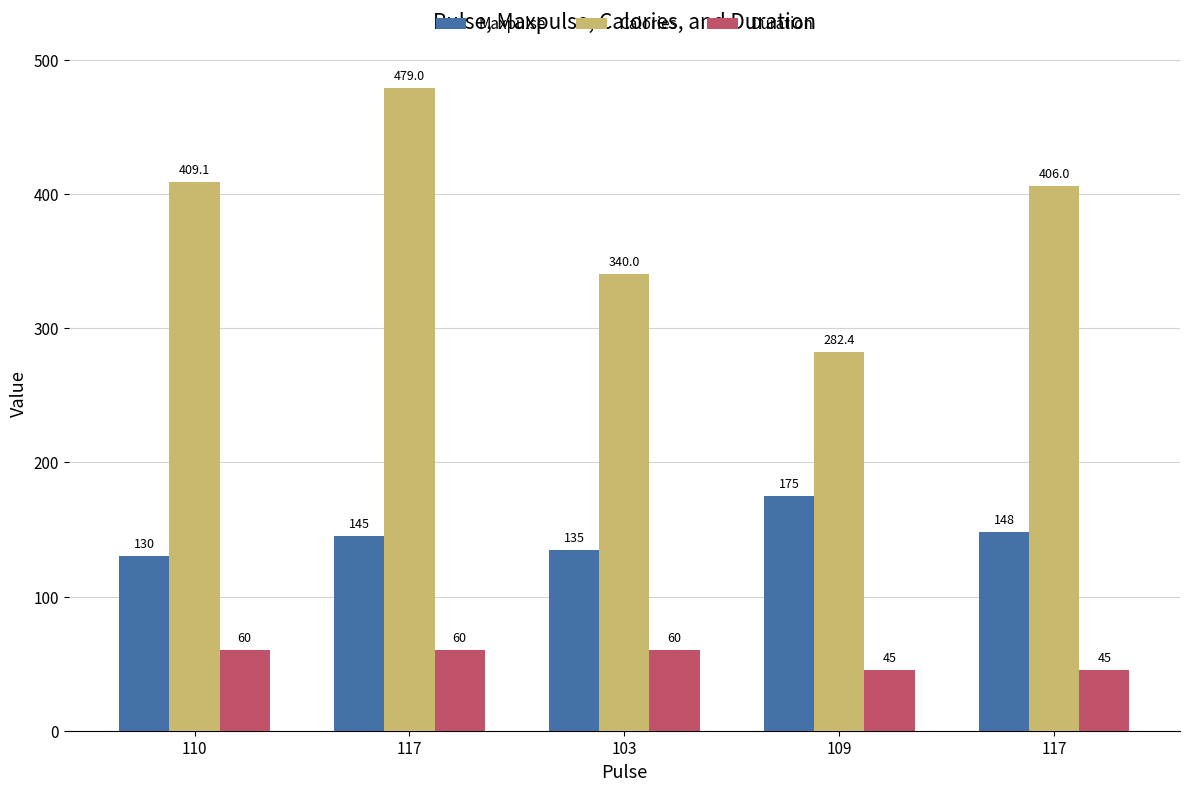

What are all the series names shown in the legend?

Maxpulse, Calories, Duration